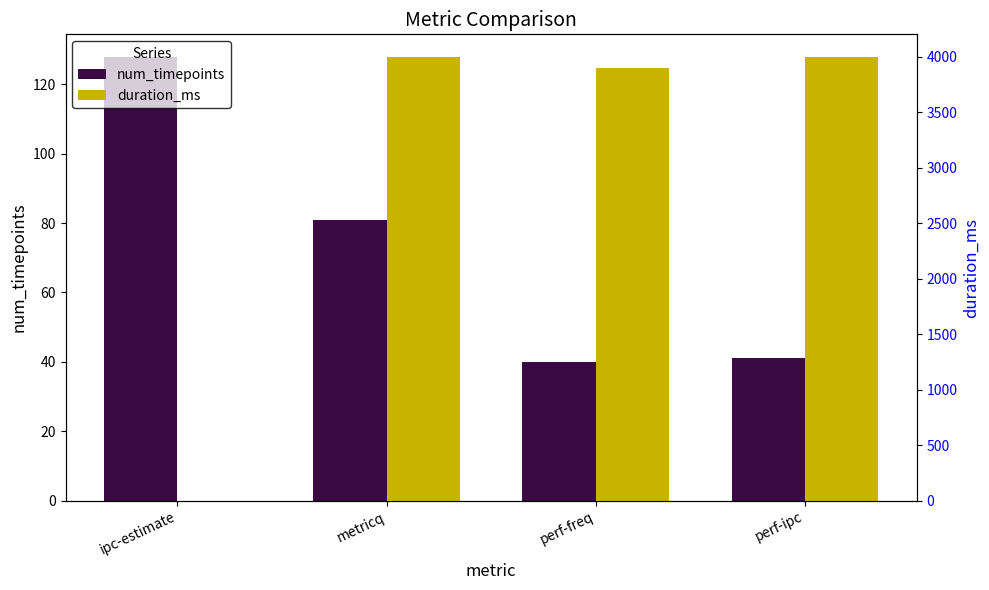

What is the sum of the duration_ms values at metricq and perf-freq?

7897